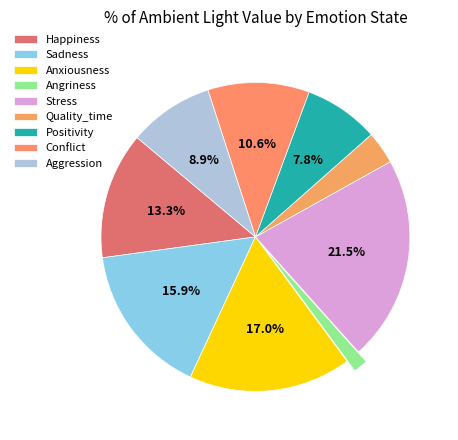

Which category has the biggest portion of the pie?

Stress